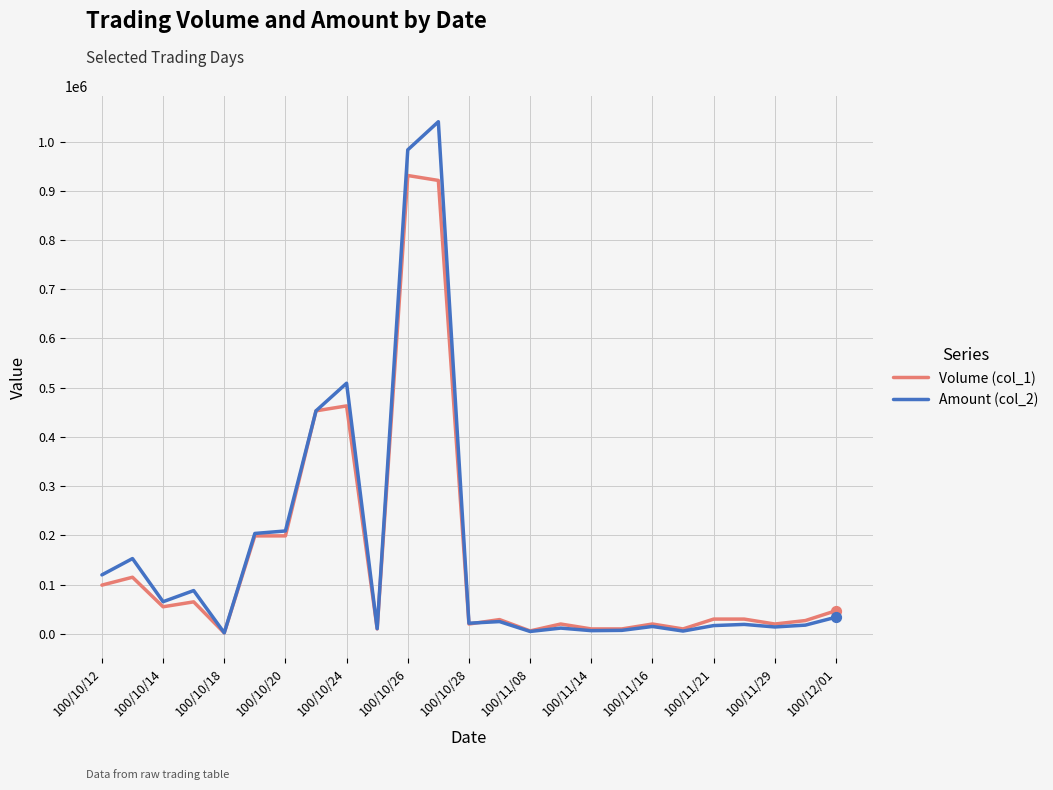

List the series in order of their peak value, highest first.

Amount (col_2), Volume (col_1)